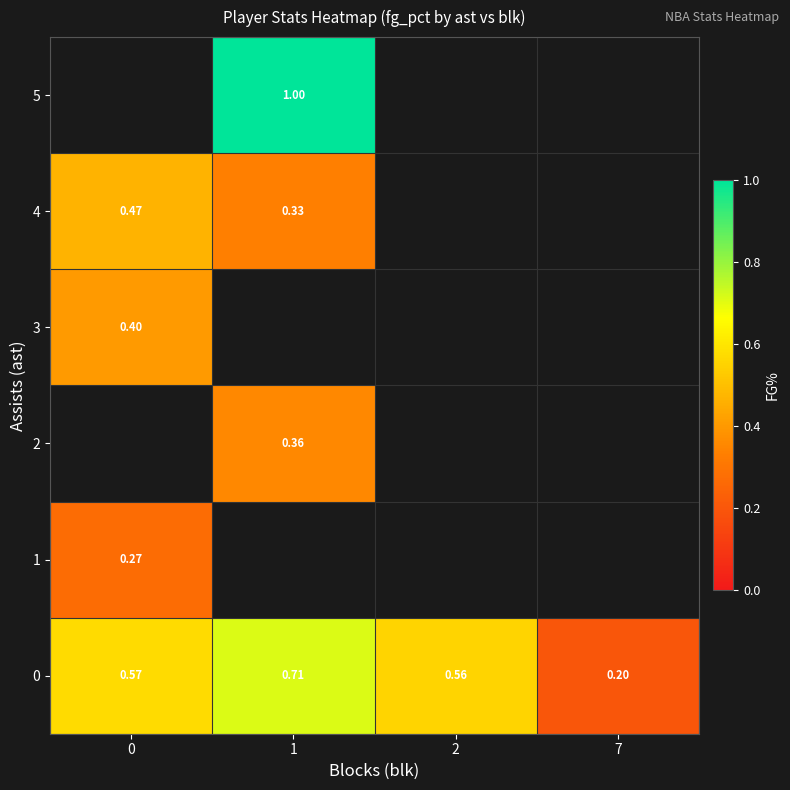

What is the sum of all 0 values?

2.0